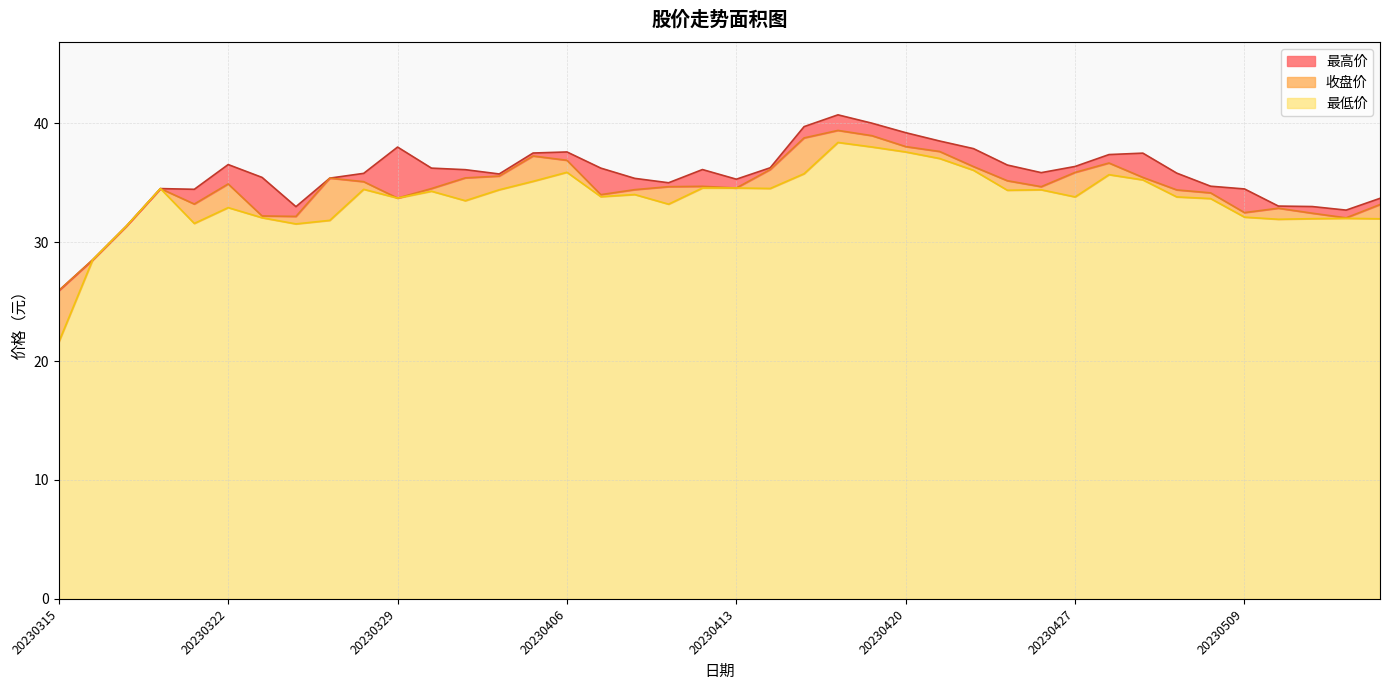

Rank the series at 20230511 from highest to lowest value.

最高价, 收盘价, 最低价